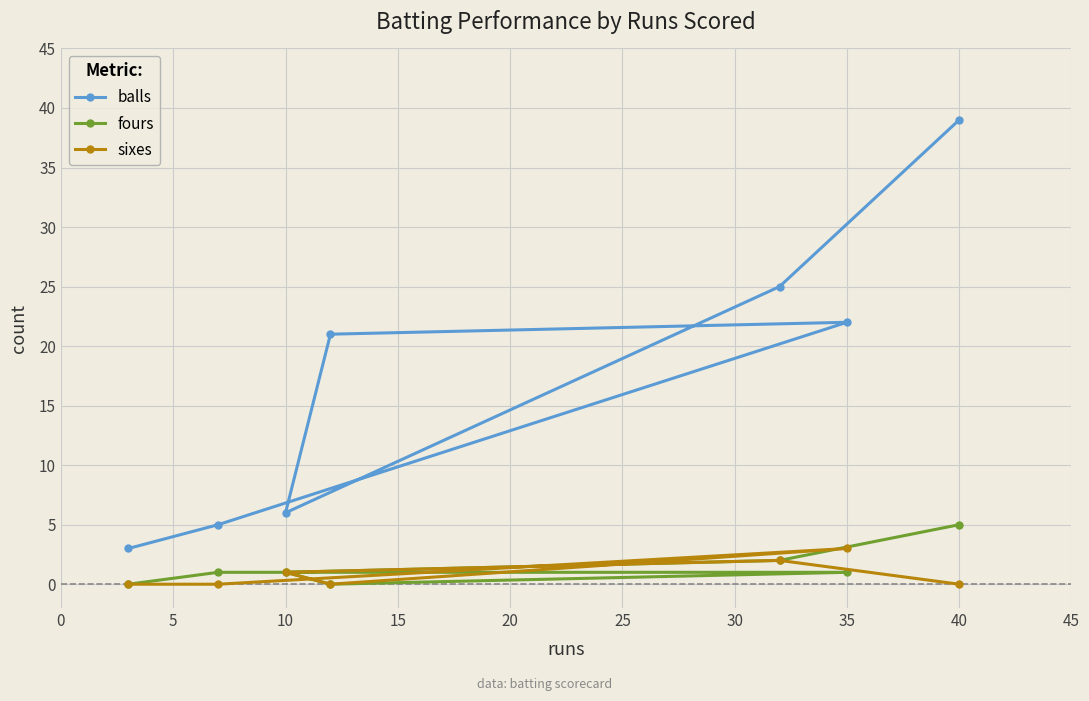

Which series changed the most between 10 and 35?

balls